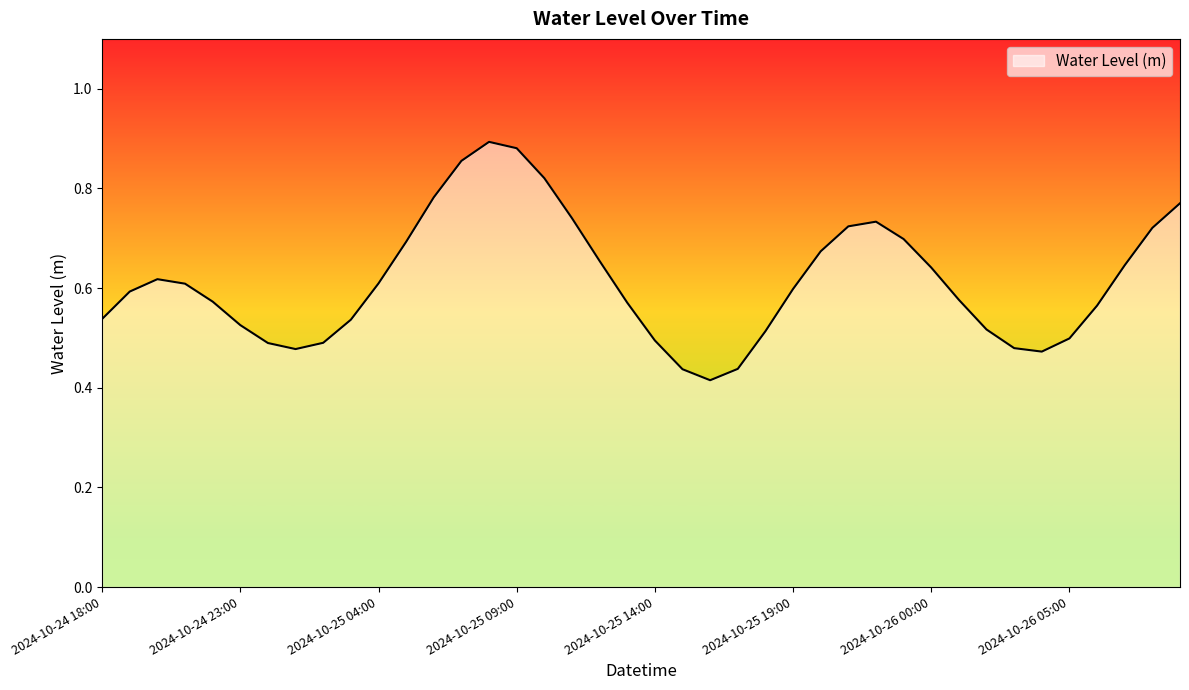

True or false: there are more than 2 points higher than both neighbors.

True